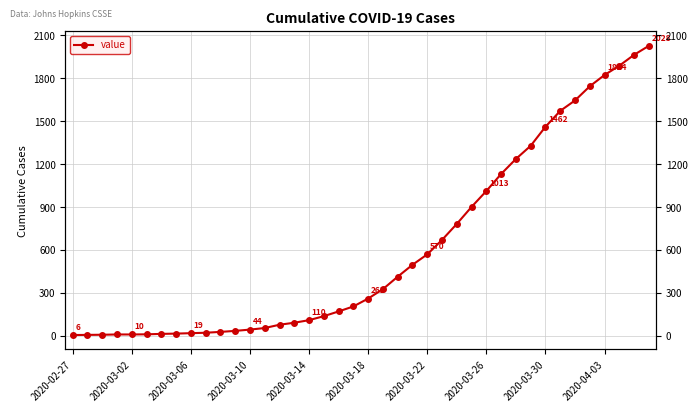

How many values are below 261?

20